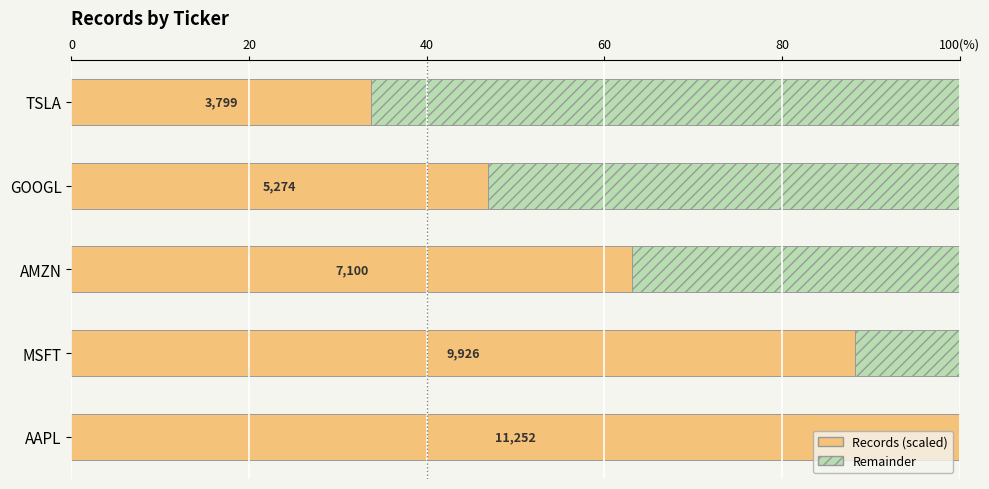

At how many categories does at least one series exceed 9?

5